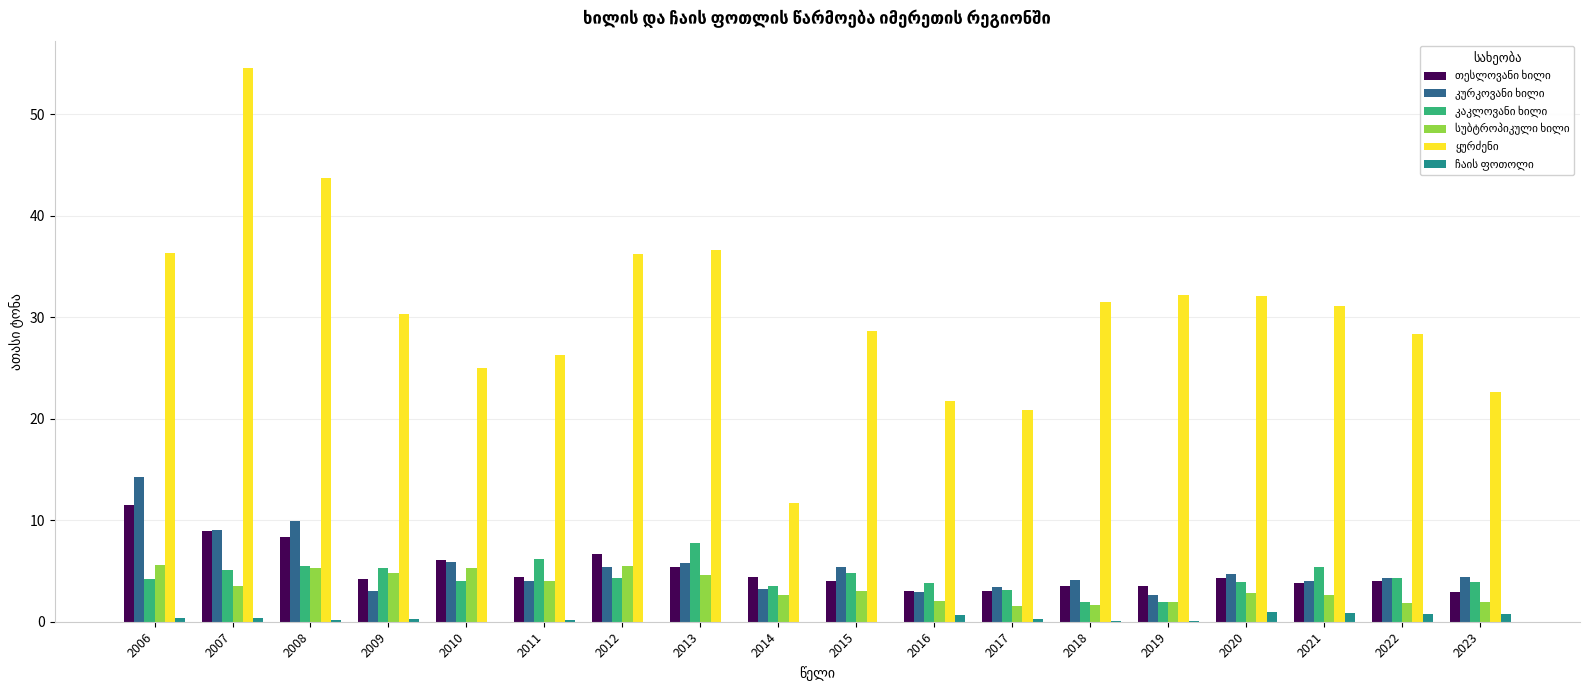

What is the greatest value displayed?

54.5